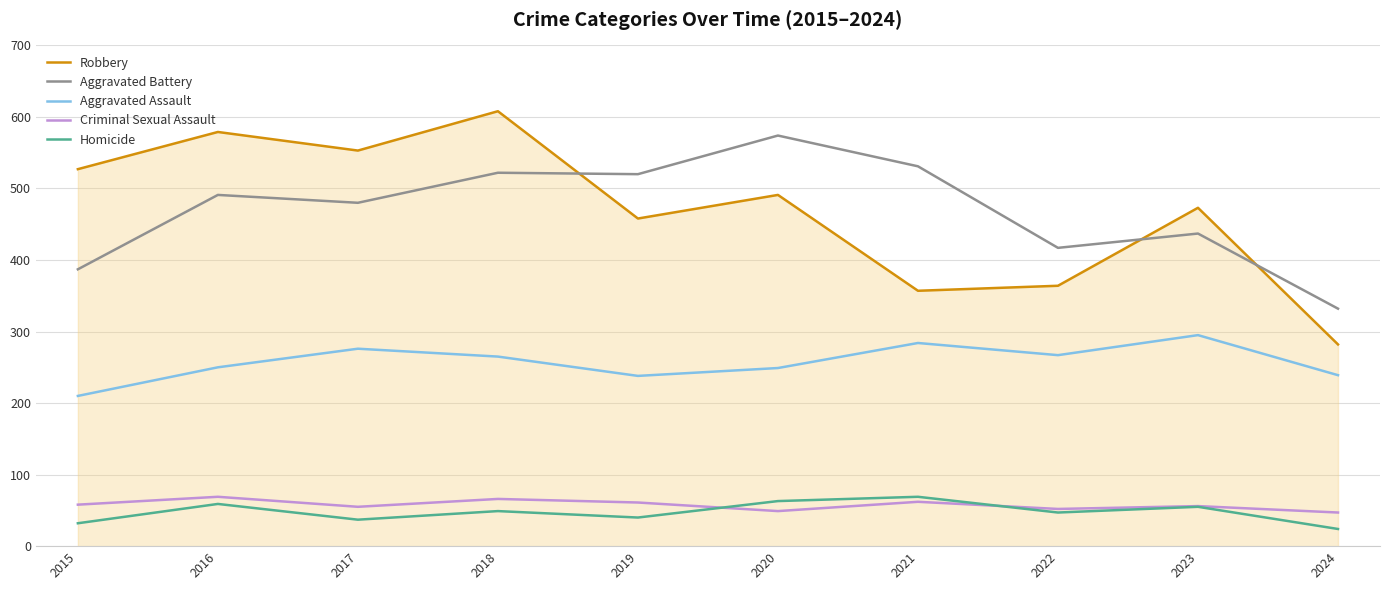

True or false: Criminal Sexual Assault and Robbery cross at least once.

False